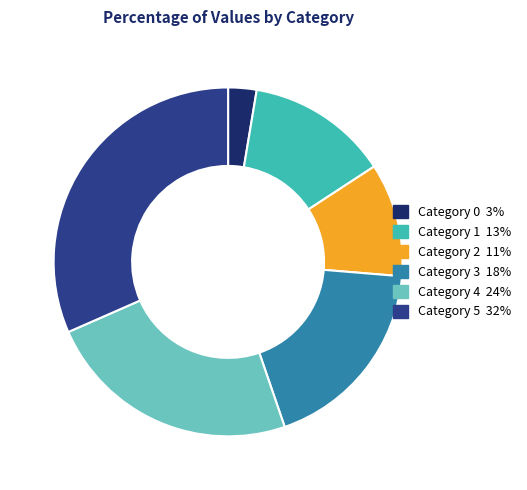

Is there a majority slice in this chart?

No